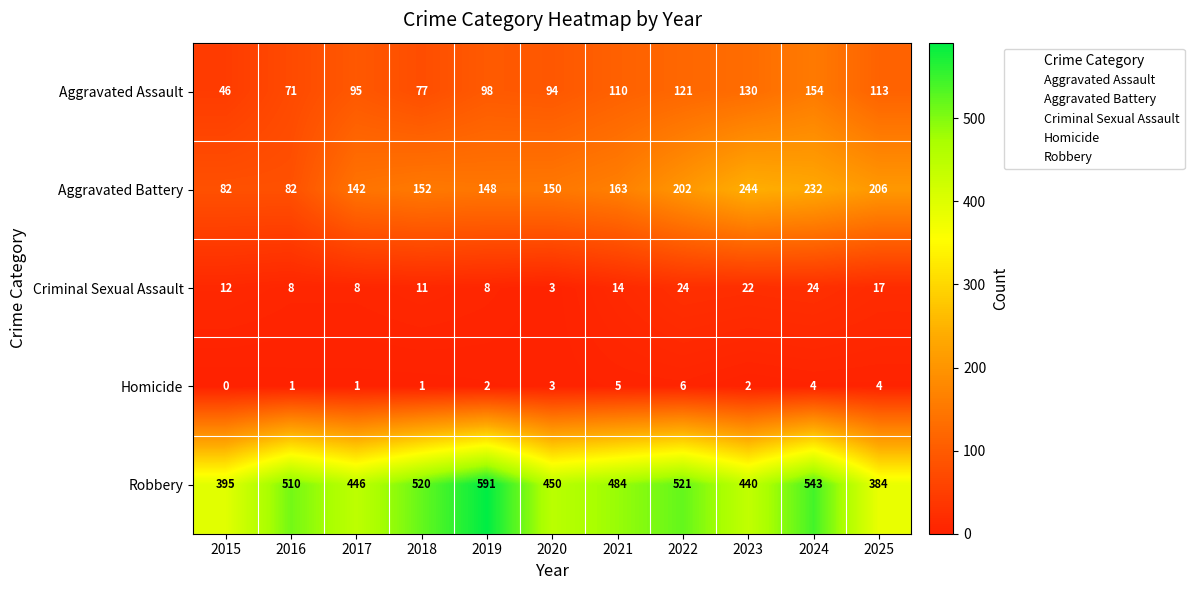

What is the difference between the highest and lowest values at 2021?

479